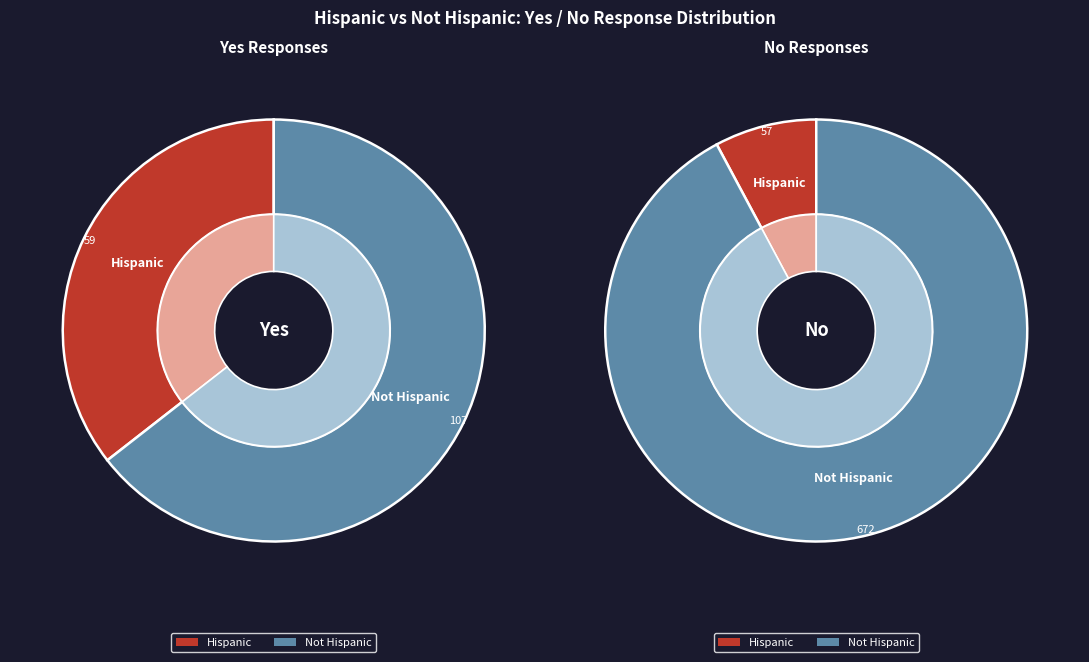

Does any single category account for the majority?

Yes